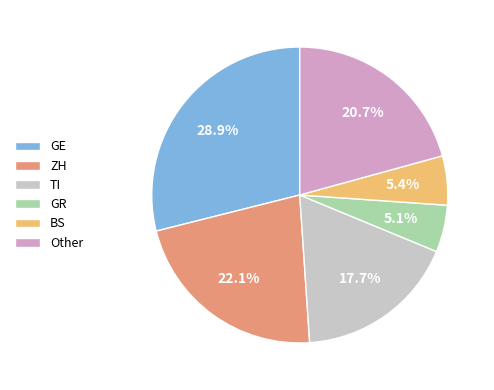

Between ZH and Other, which is larger?

ZH